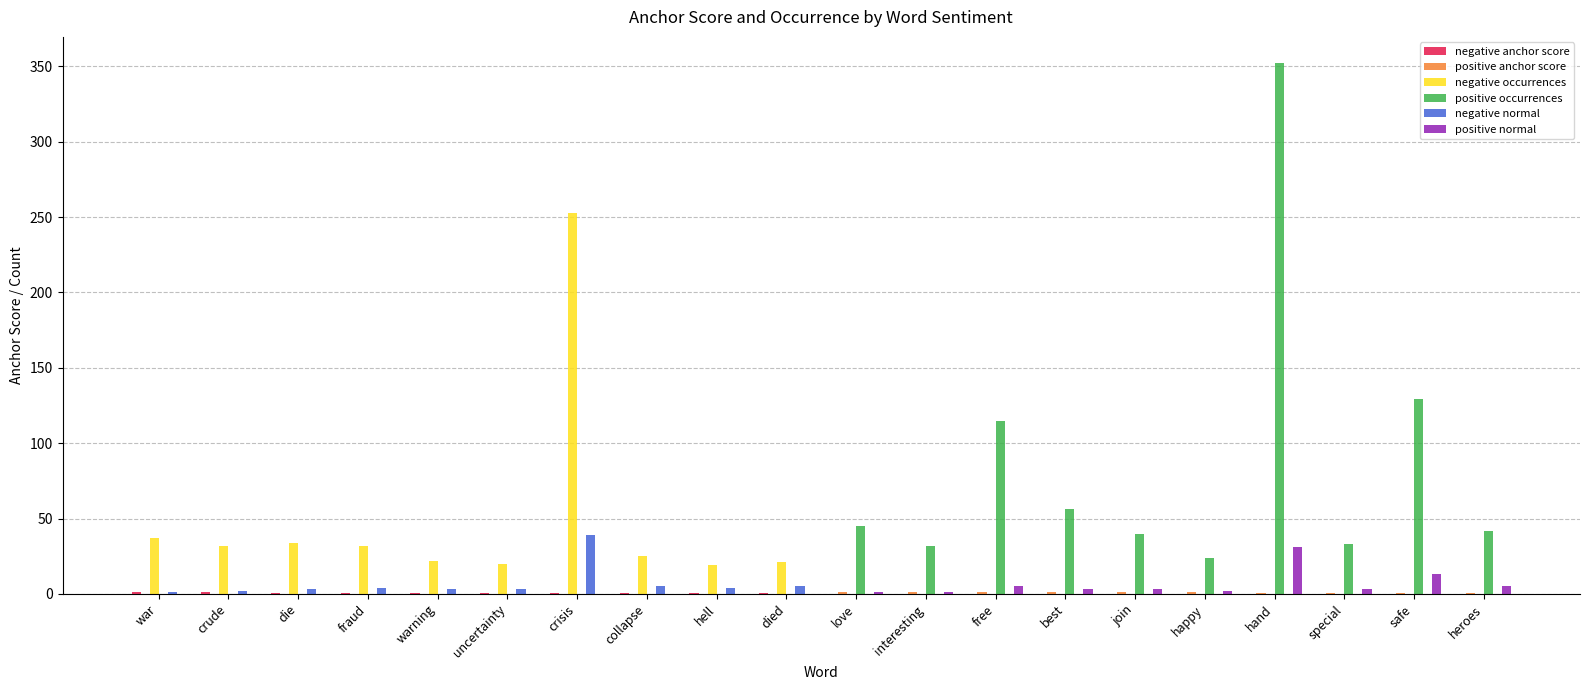

Which series has the largest total across all categories?

positive occurrences